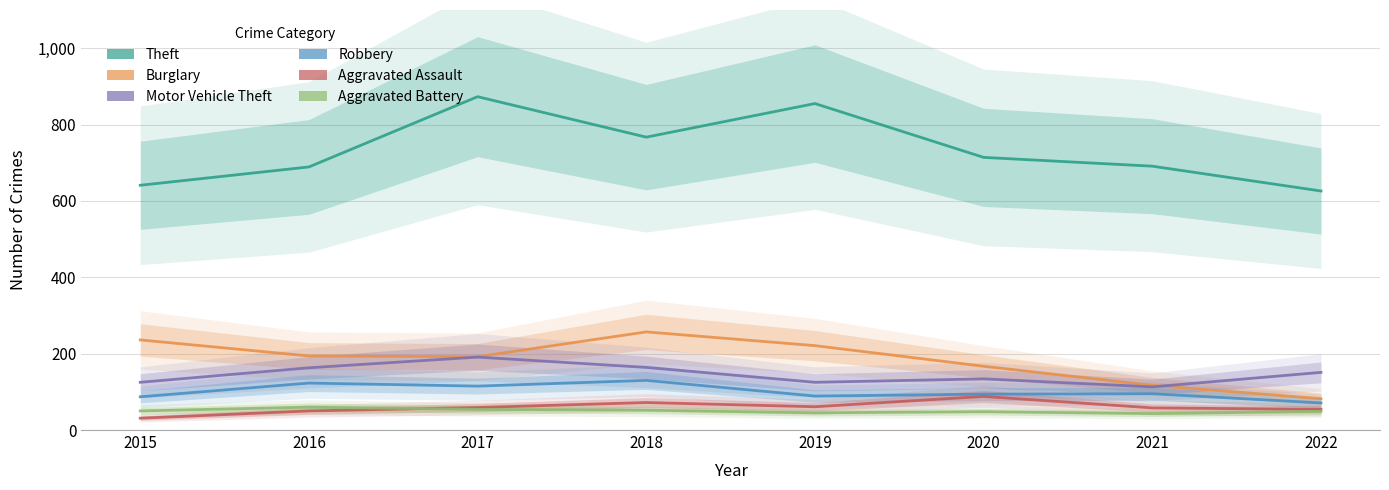

Between 2021 and 2018, which is larger?

2018